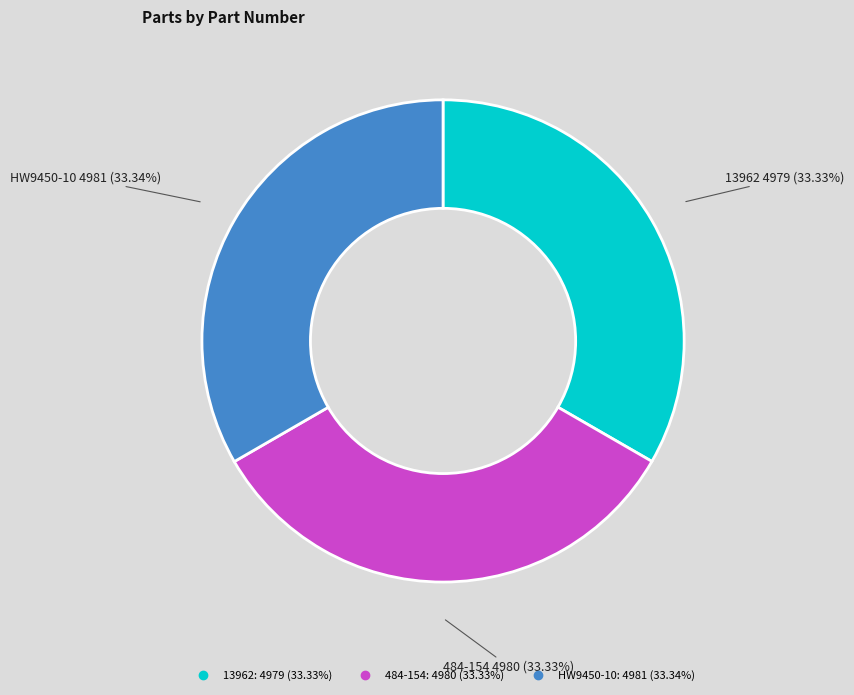

To the nearest percent, what is the average slice percentage?

33%